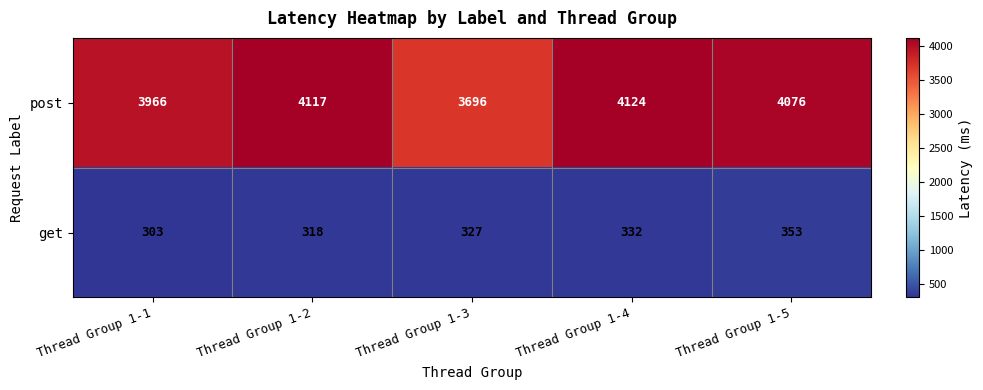

Which series has the largest total across all categories?

post